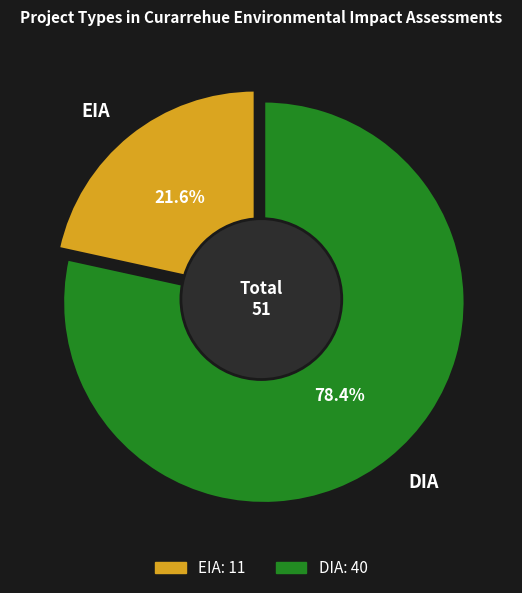

What is the ratio of the value at EIA to the value at DIA?

0.3